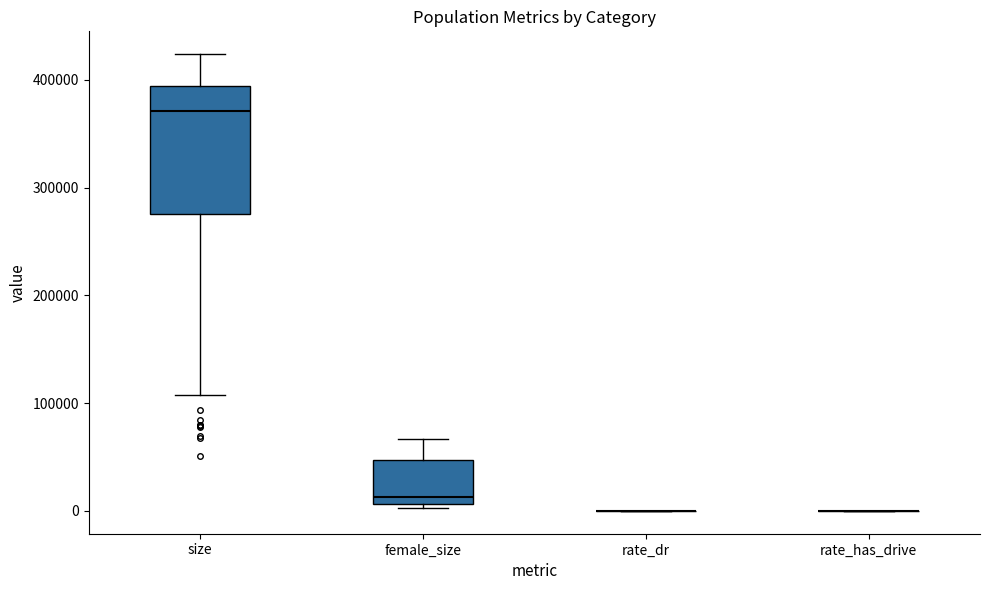

Where is the upper edge of the box for female_size on the y-axis? The values are not printed on the chart, so give them approximately, as read against the axis.

50000